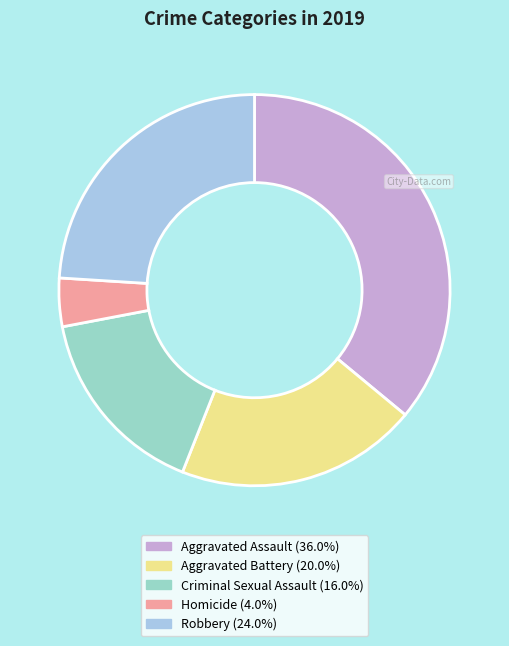

Count the number of slices in the pie.

5